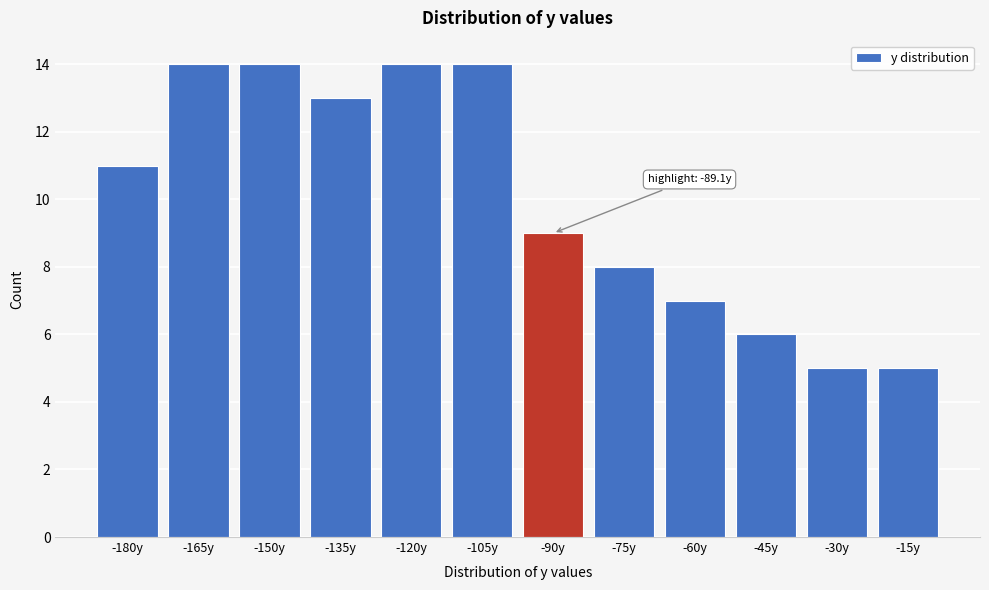

Reading left to right, transcribe all the data shown in this chart.

-180y=11	-165y=14	-150y=14	-135y=13	-120y=14	-105y=14	-90y=9	-75y=8	-60y=7	-45y=6	-30y=5	-15y=5